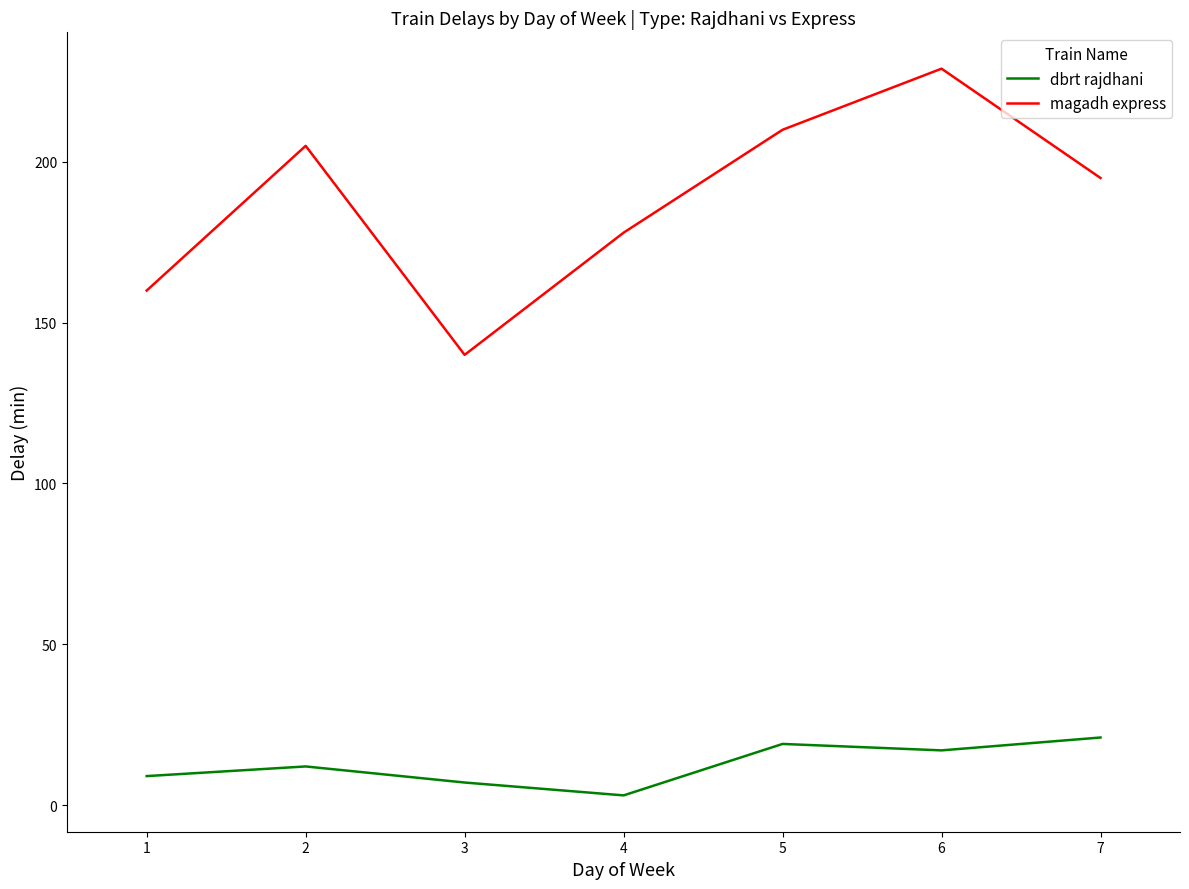

What is the total value across all series at 4?

181